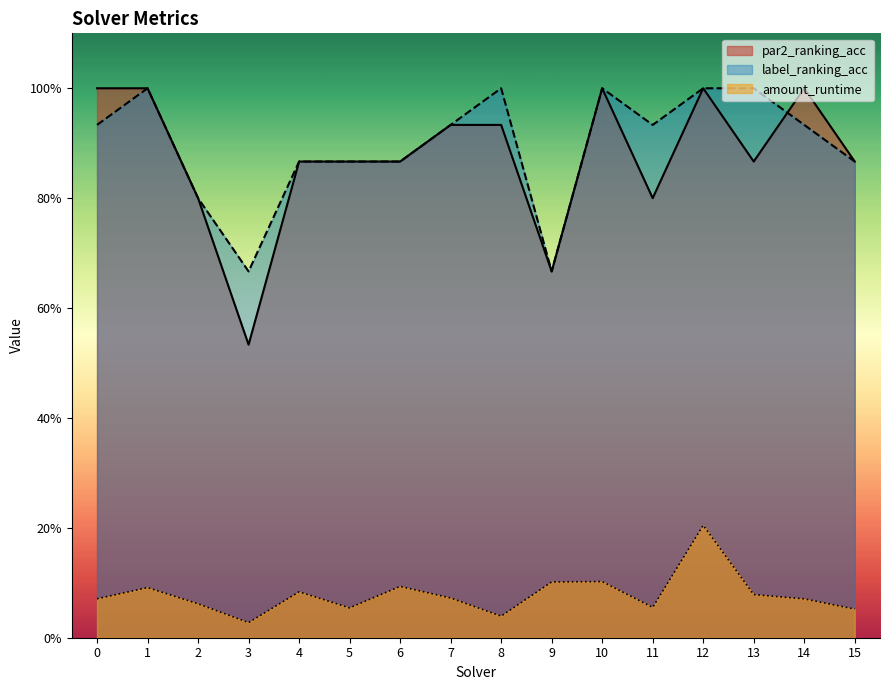

What are all the series names shown in the legend?

par2_ranking_acc, label_ranking_acc, amount_runtime